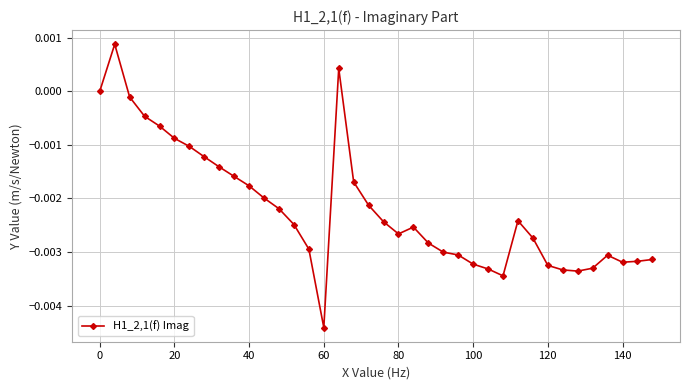

Count the number of data series in this chart.

1